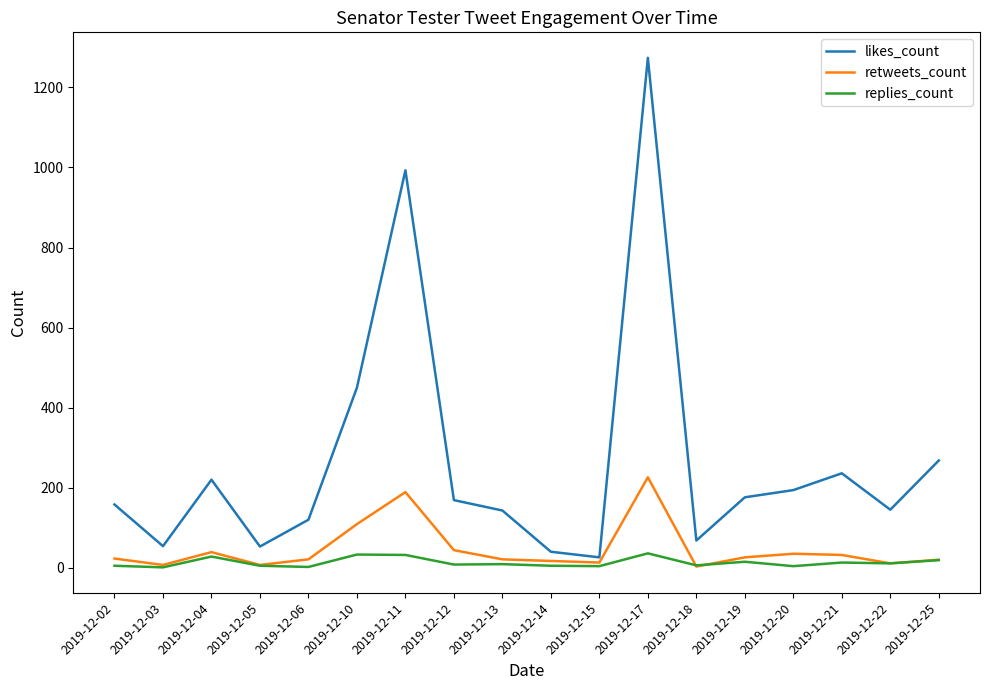

List the series in order of their peak value, highest first.

likes_count, retweets_count, replies_count